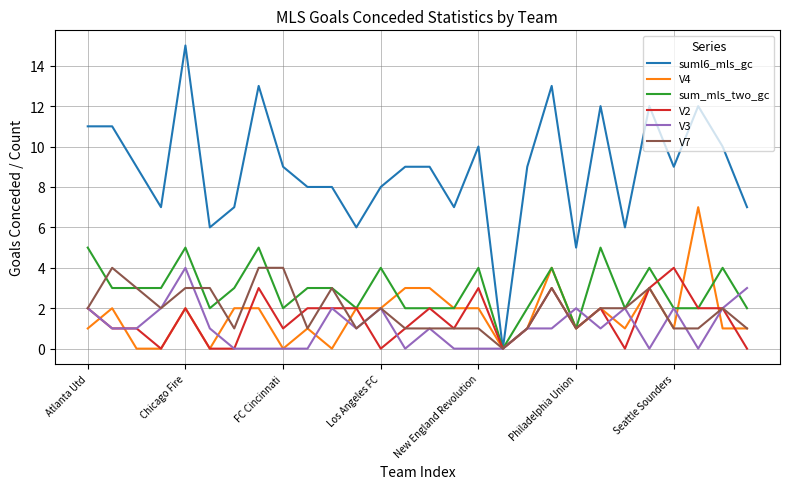

Count the number of data series in this chart.

6